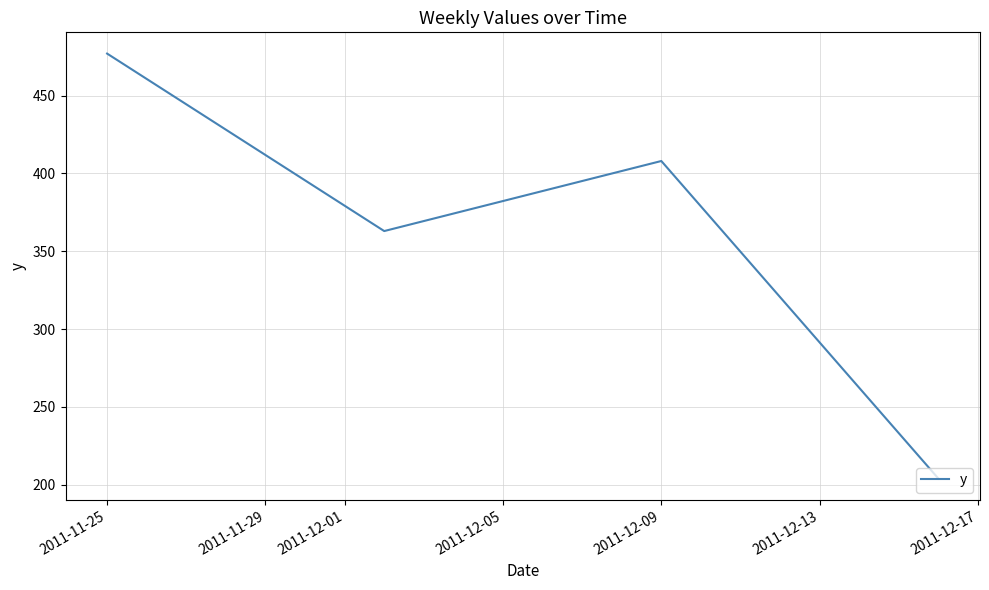

What is the smallest value displayed?

204